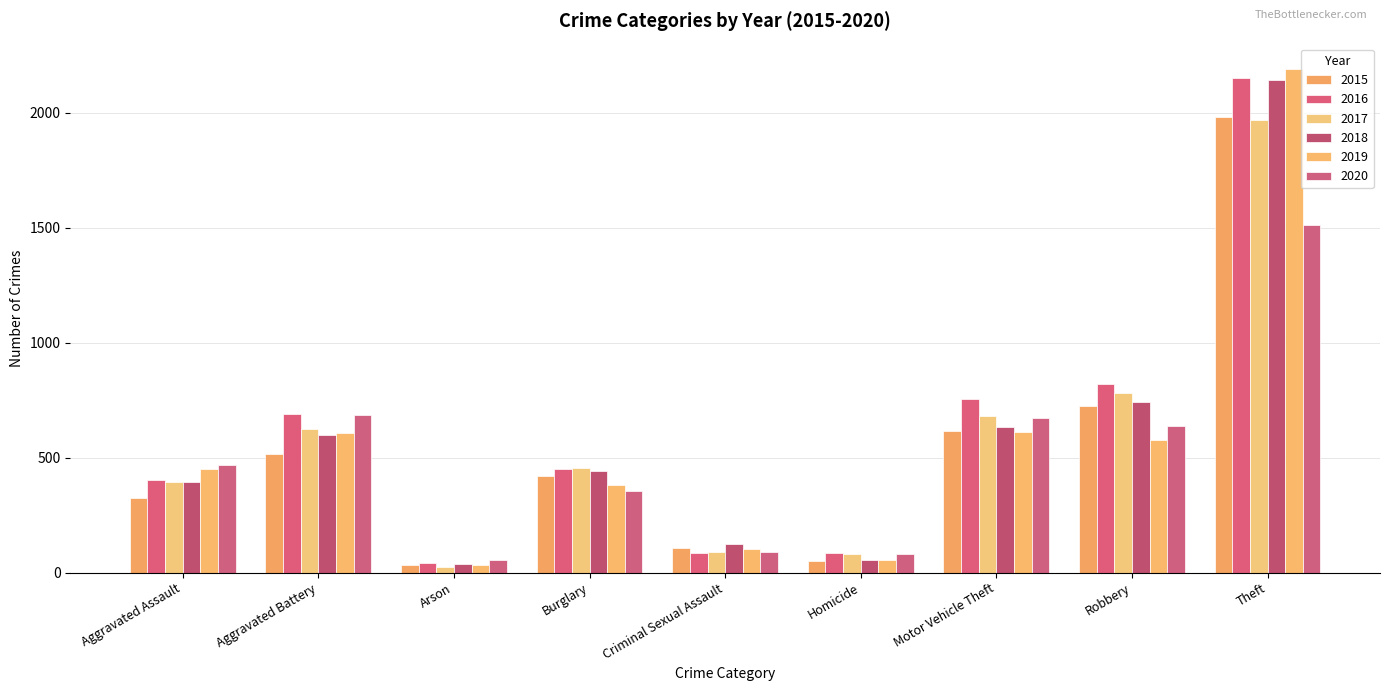

How many groups of bars are there?

9